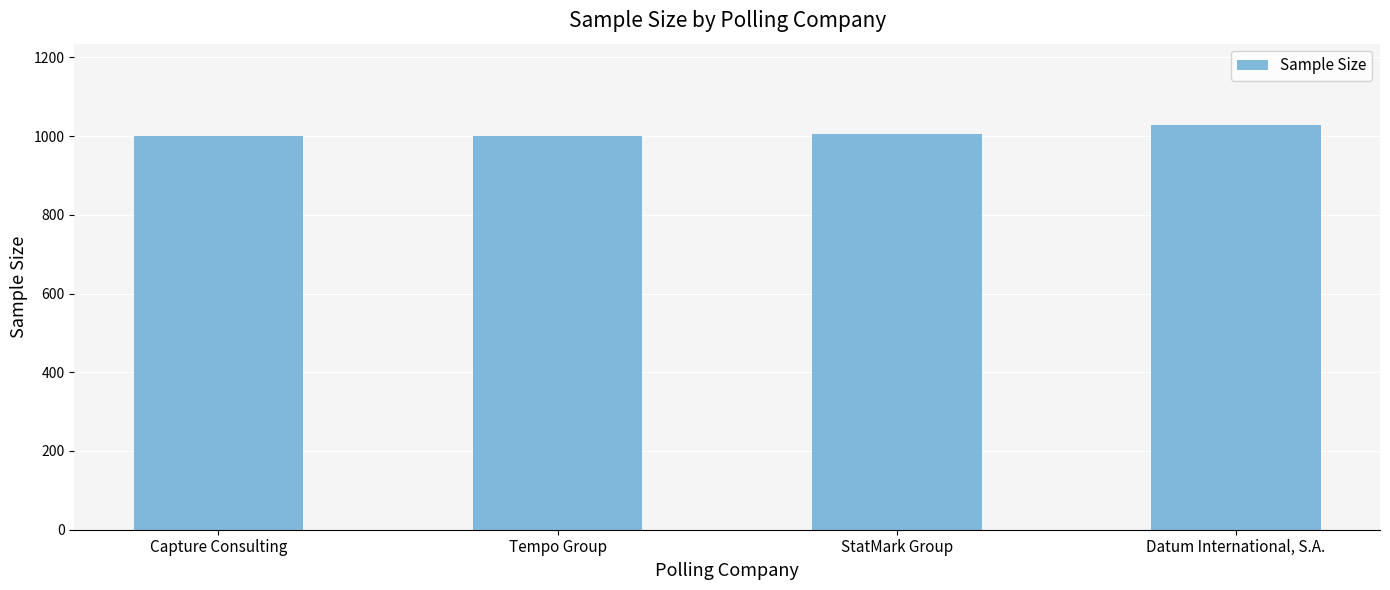

True or false: the data shows 1029 at Datum International, S.A..

True